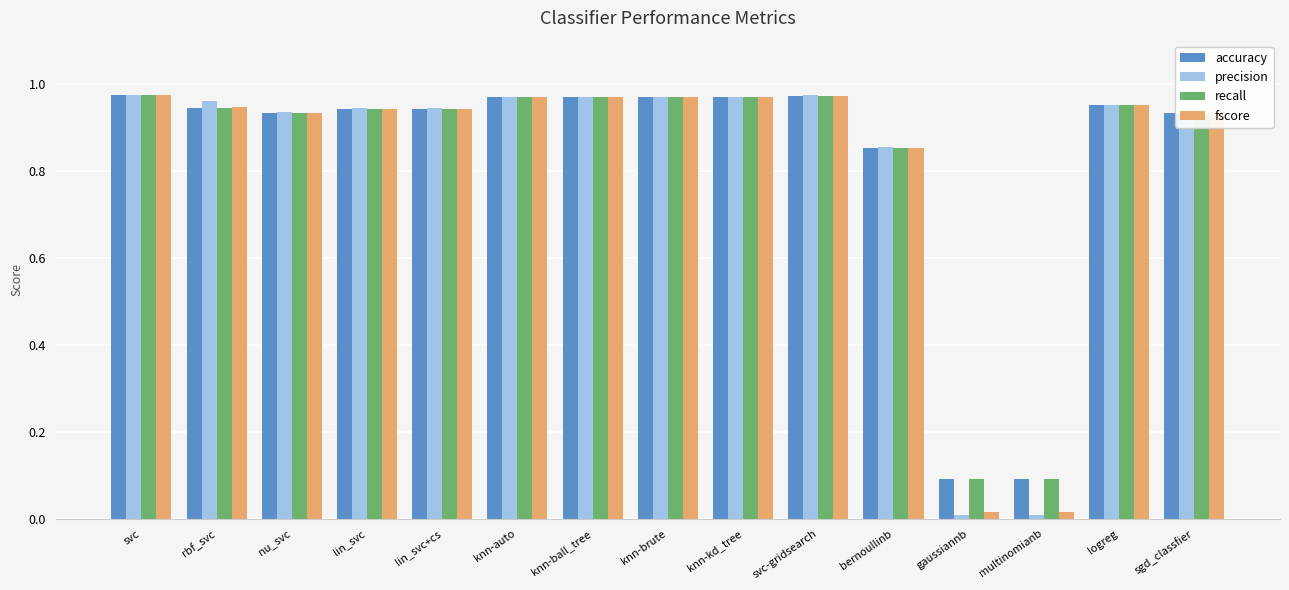

Which series has the widest spread of values?

precision